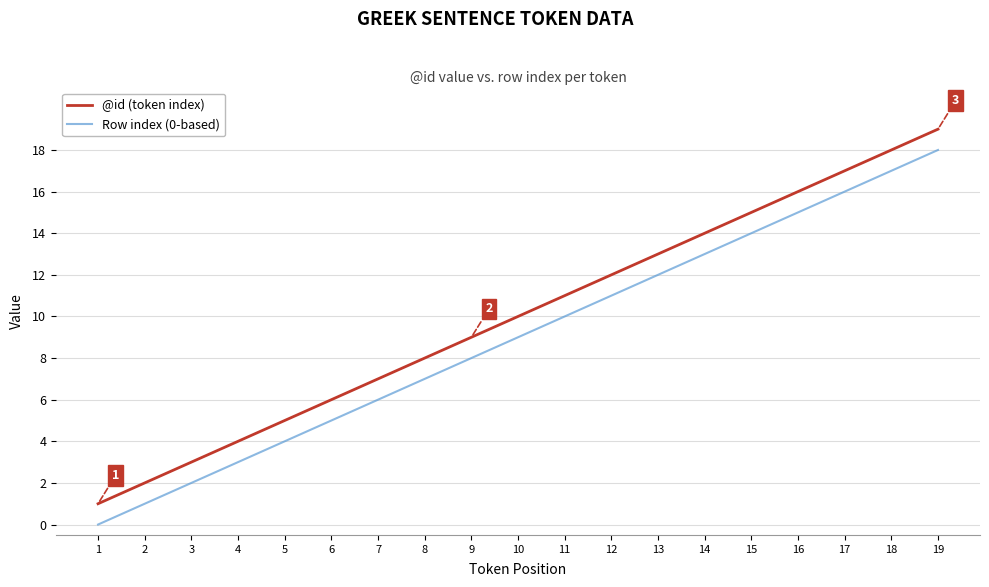

Is the value of Row index (0-based) at 17 greater than the value of @id (token index) at 2?

Yes